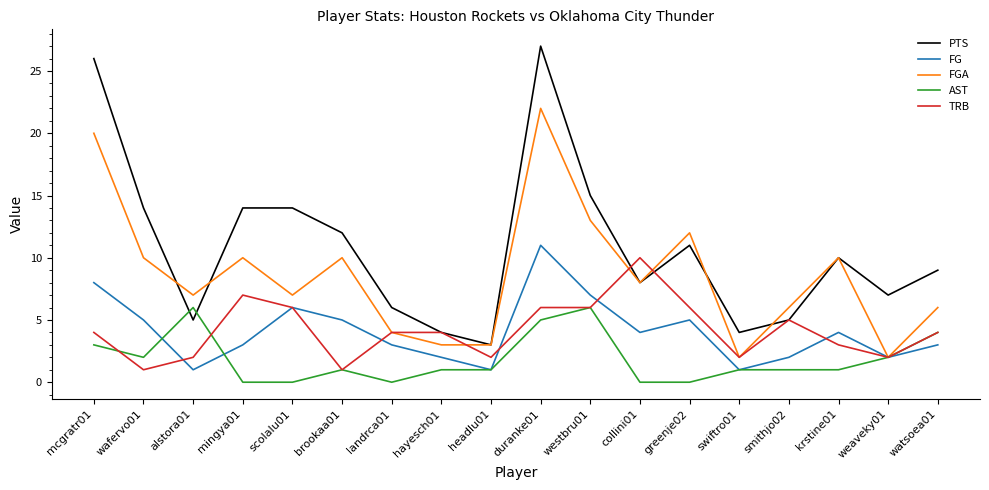

Is the value of TRB at watsoea01 greater than the value of AST at krstine01?

Yes